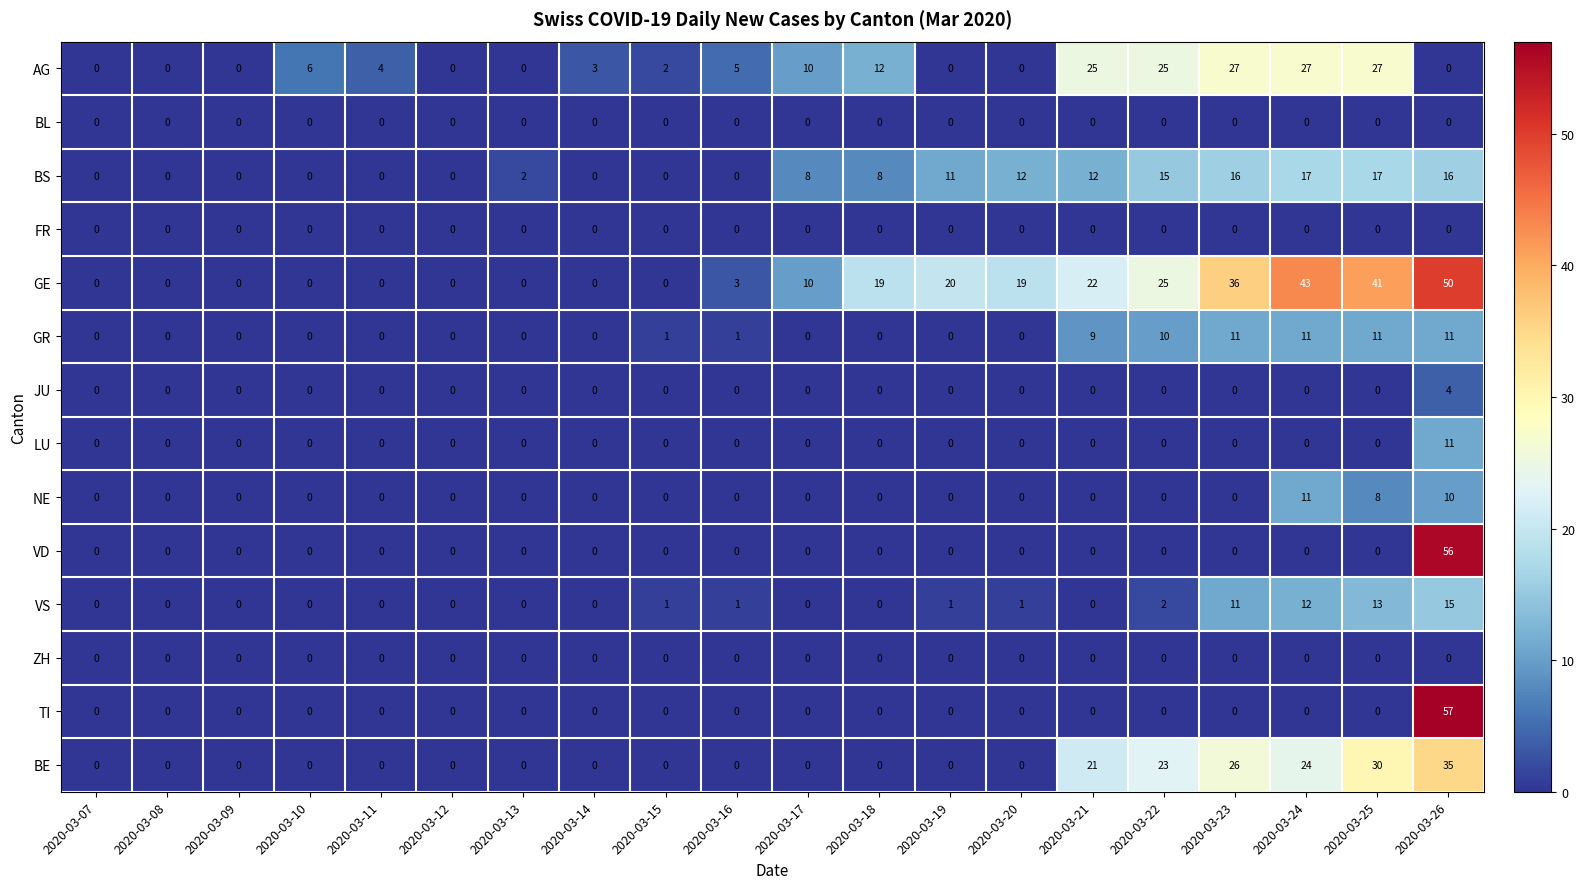

What is the average value of the VS series?

3